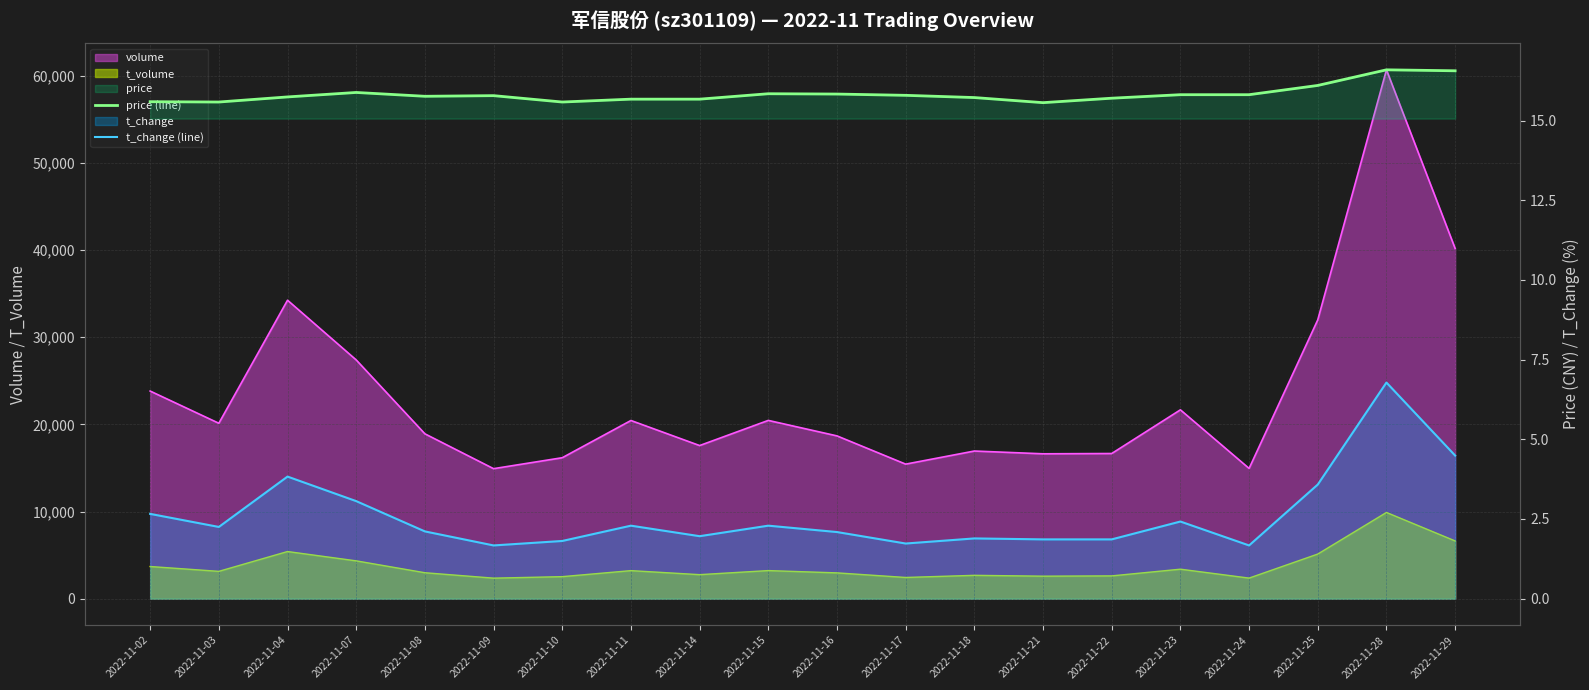

Where is the first local minimum for price (line)?

2022-11-03